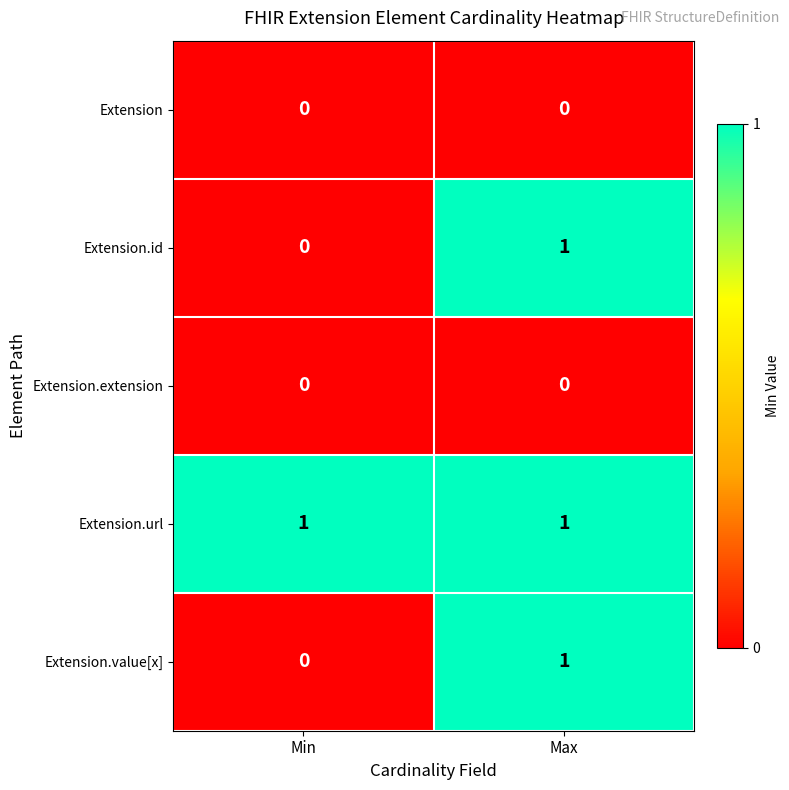

Rank the categories by Extension.id value from highest to lowest.

Max, Min